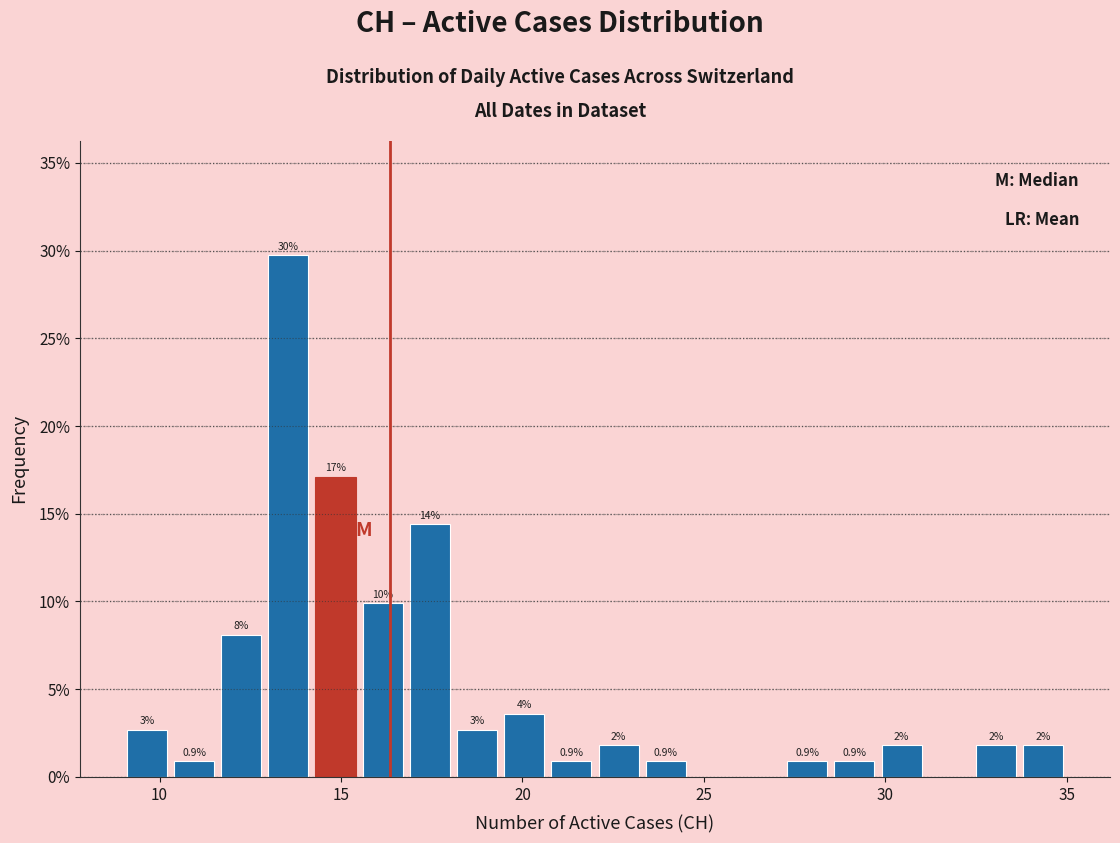

Around what value on the x-axis is the tallest bar? Give the approximate position of its centre, as read against the axis.

13.5